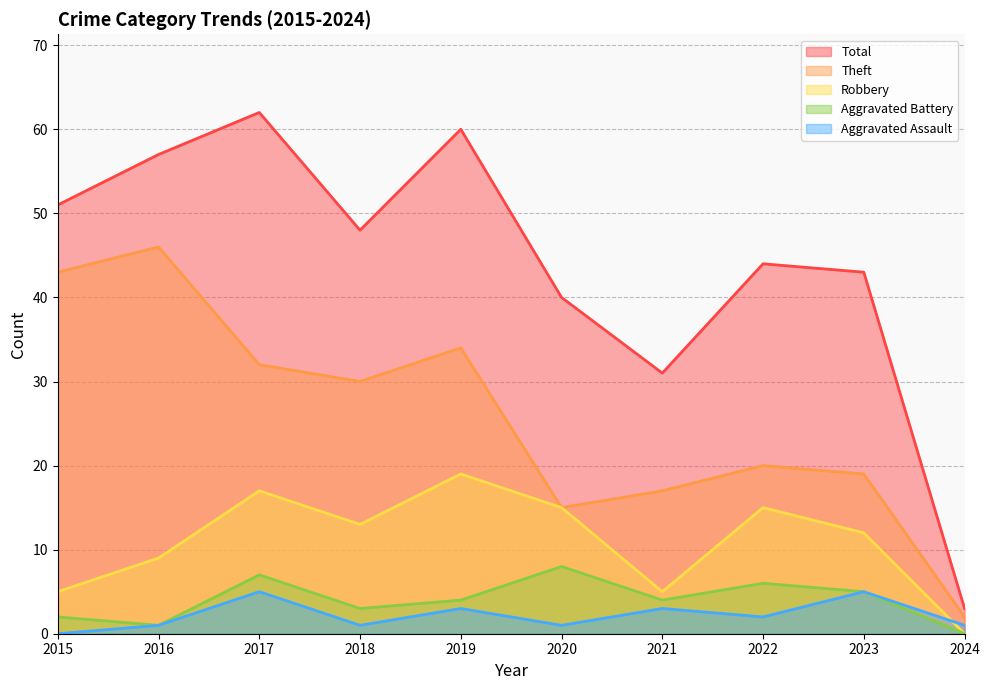

What is the average value of the Total series?

44